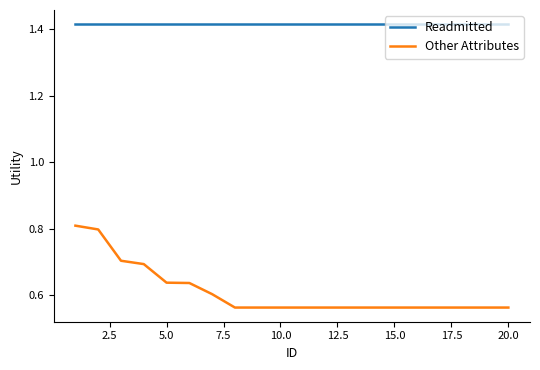

Which series has the largest range (max minus min)?

Other Attributes